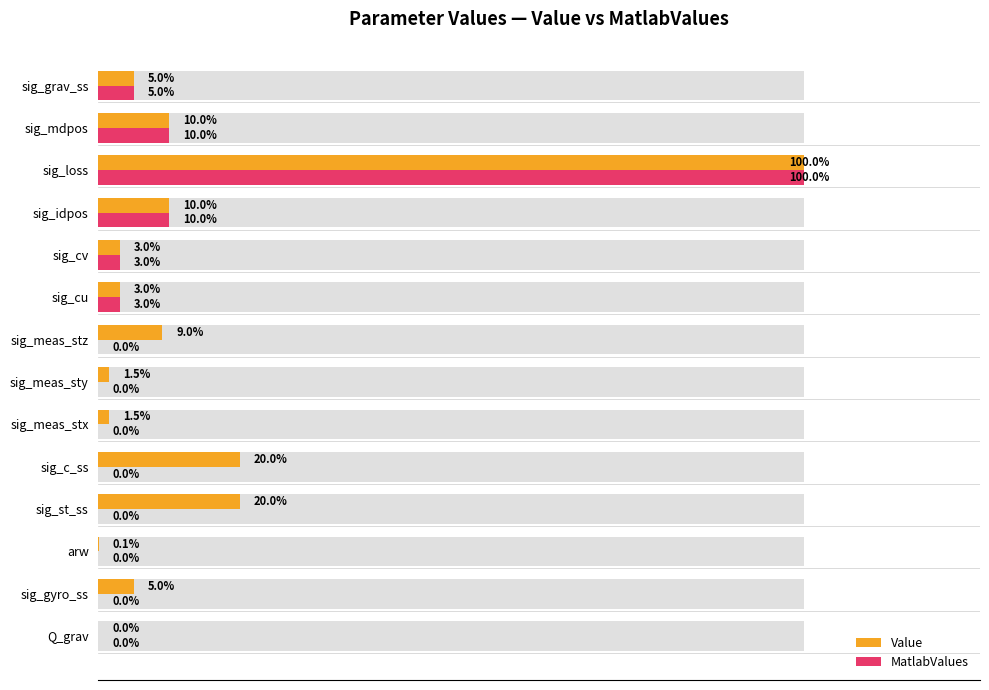

How many groups of bars are there?

14